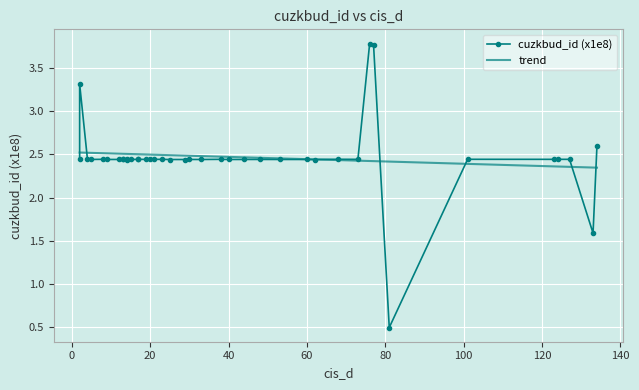

At which label is the value closest to 2?

133